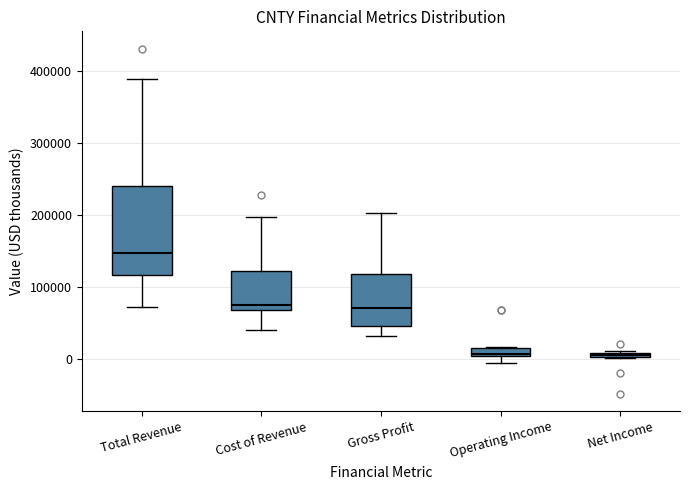

Which box is the tallest, from its lower edge to its upper edge?

Total Revenue